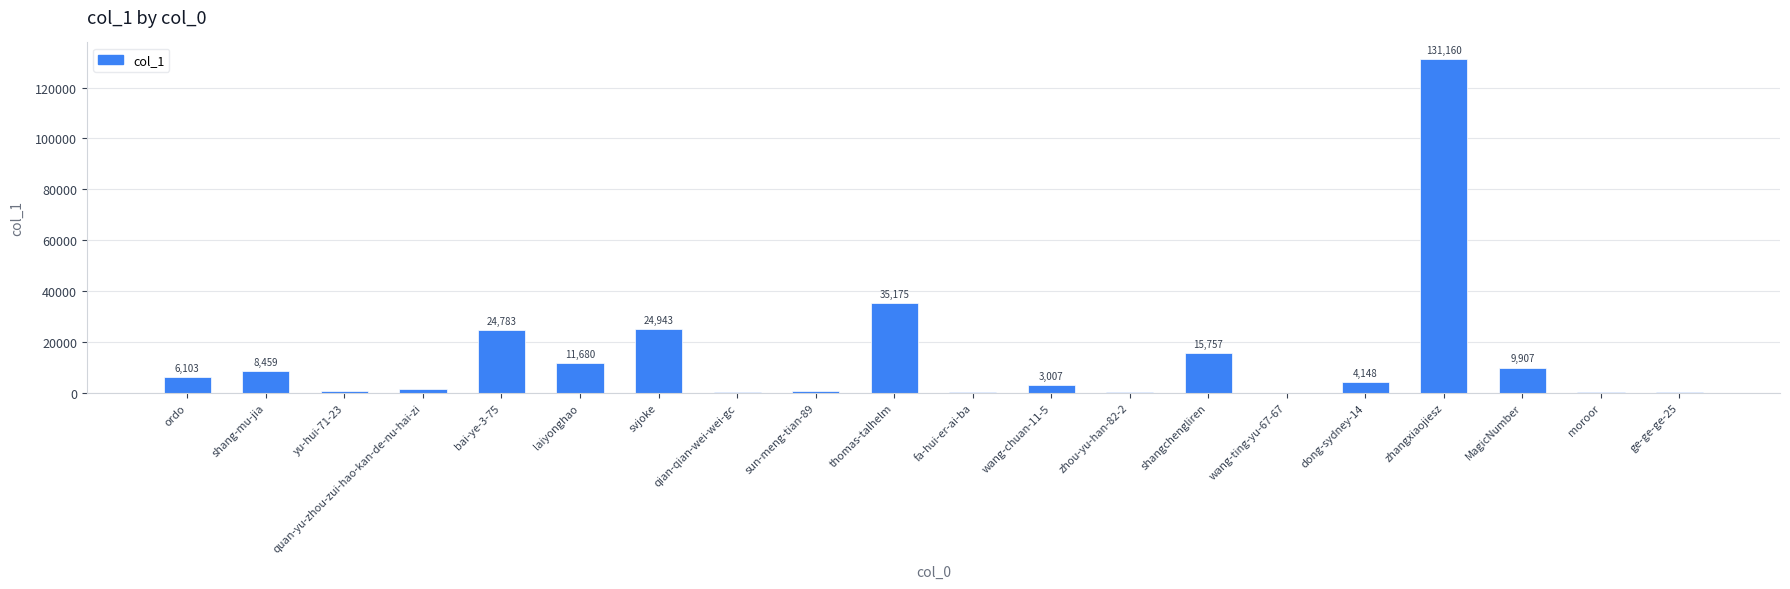

What is the sum of all values?

279363